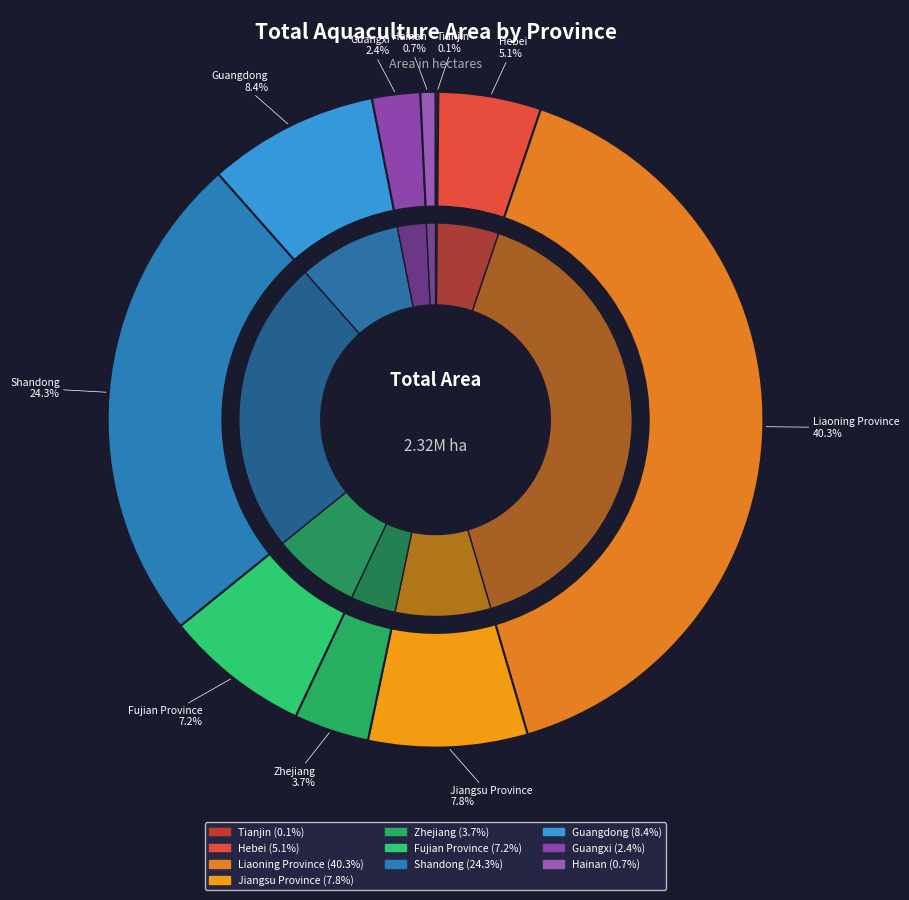

What percentage is NOT represented by Tianjin?

99.9%